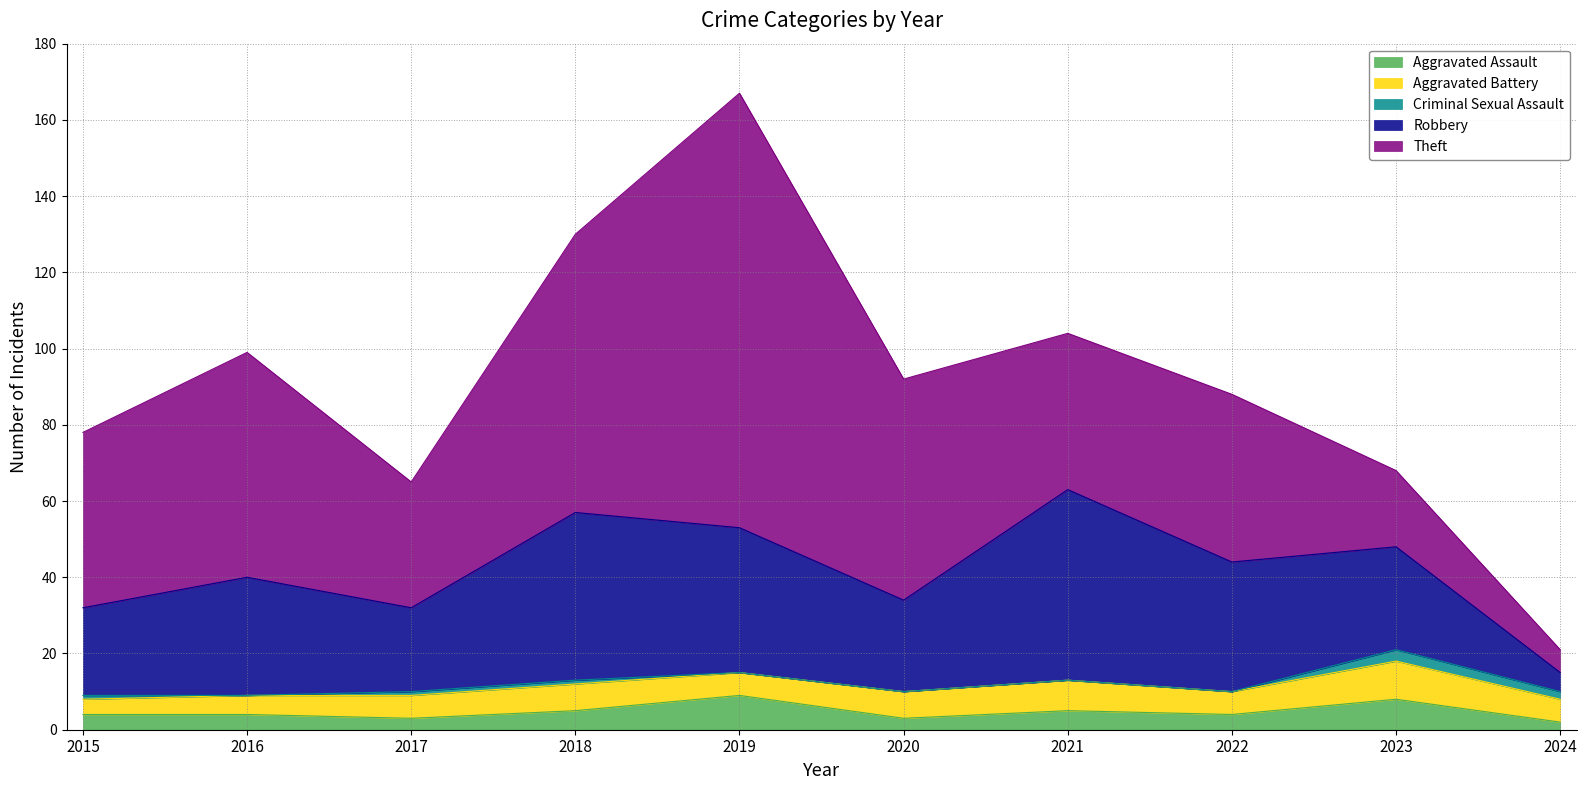

How many interior local valleys does the Robbery series have?

2